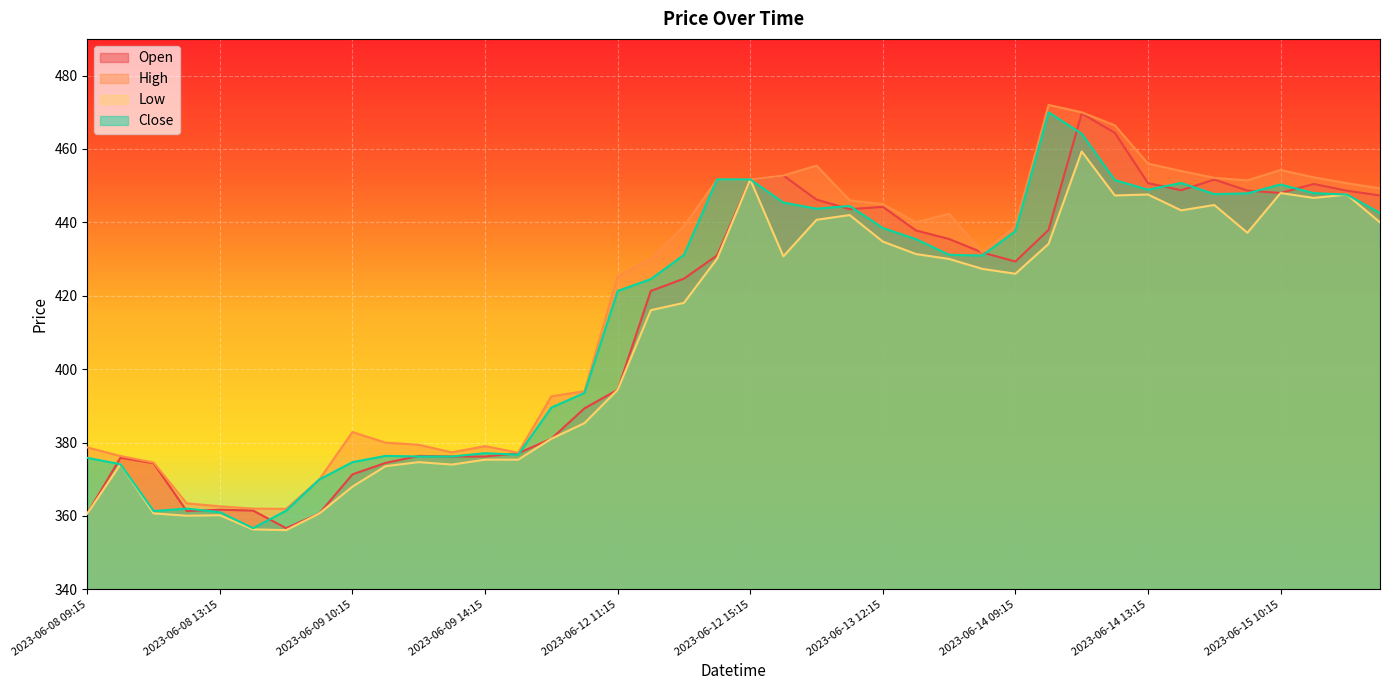

True or false: Close and Low intersect in this chart.

False